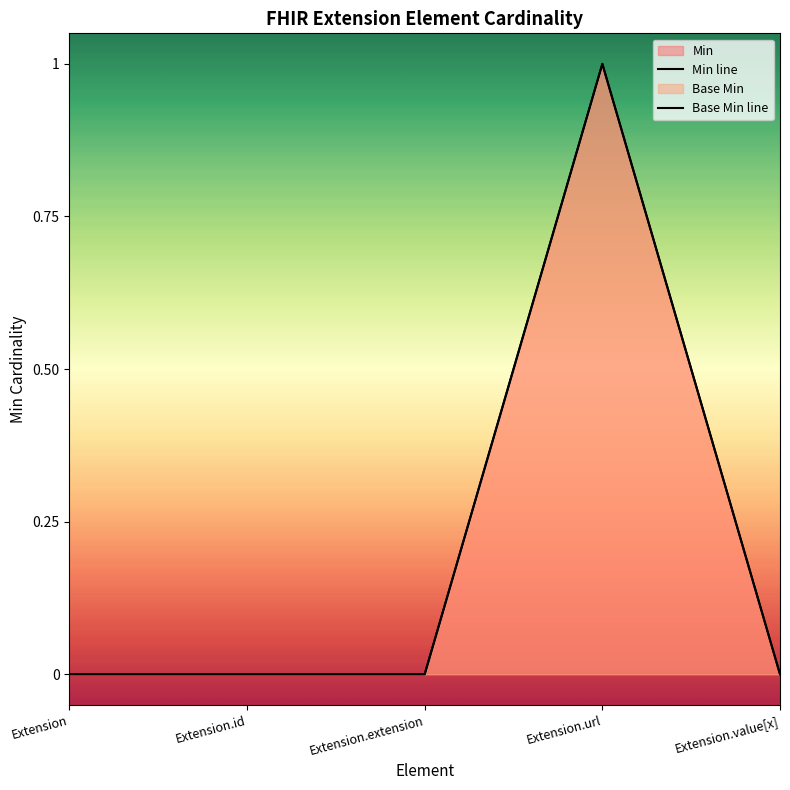

At Extension.value[x], list the series in order from largest to smallest.

Min, Base Min